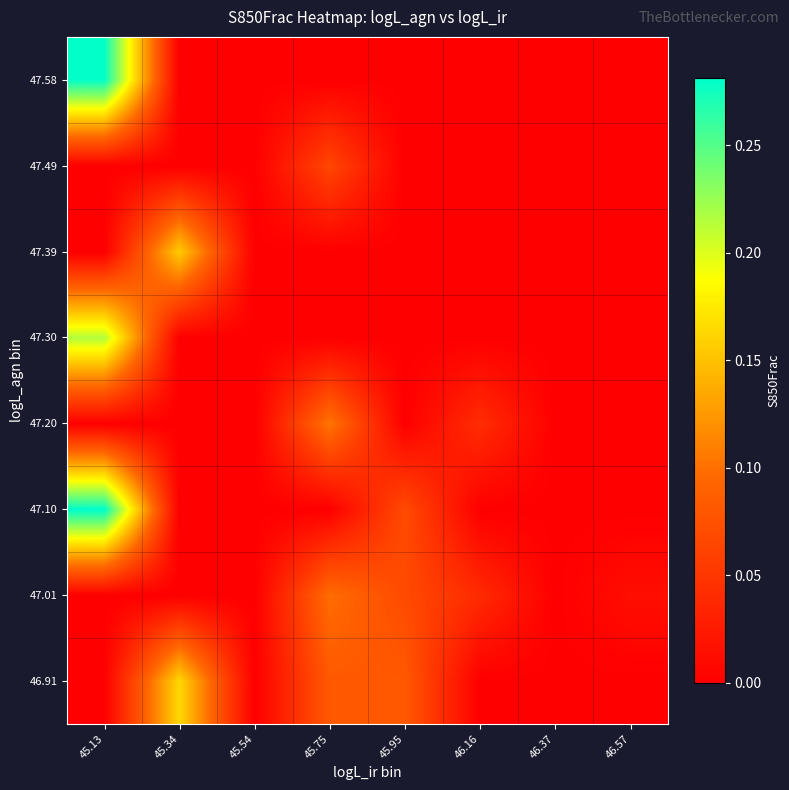

How many data points does each series have?

8